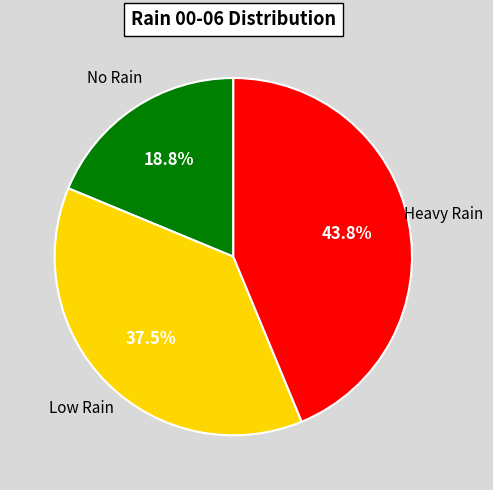

How many slices are in this pie chart?

3